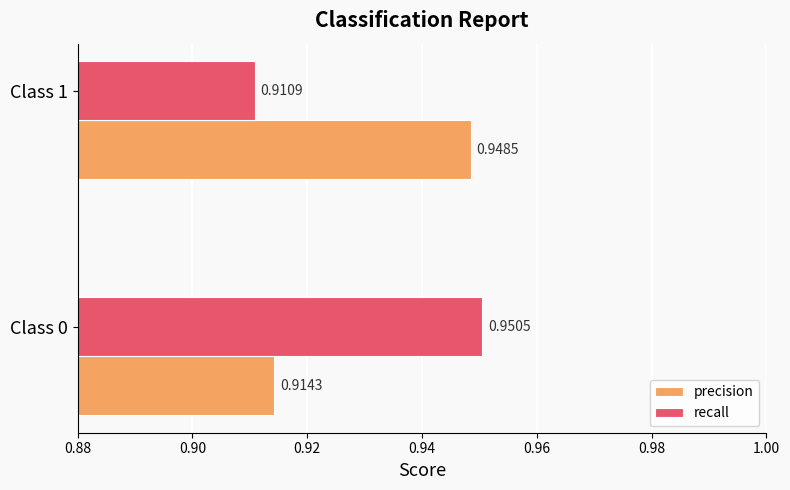

Which series has the largest range (max minus min)?

recall